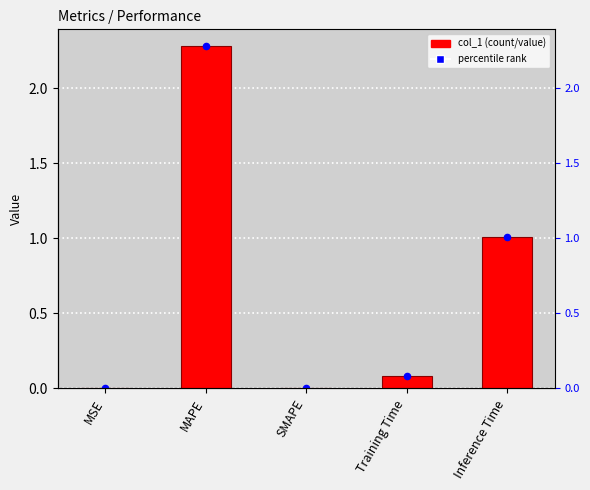

What is the change in value from Training Time to Inference Time?

+0.9